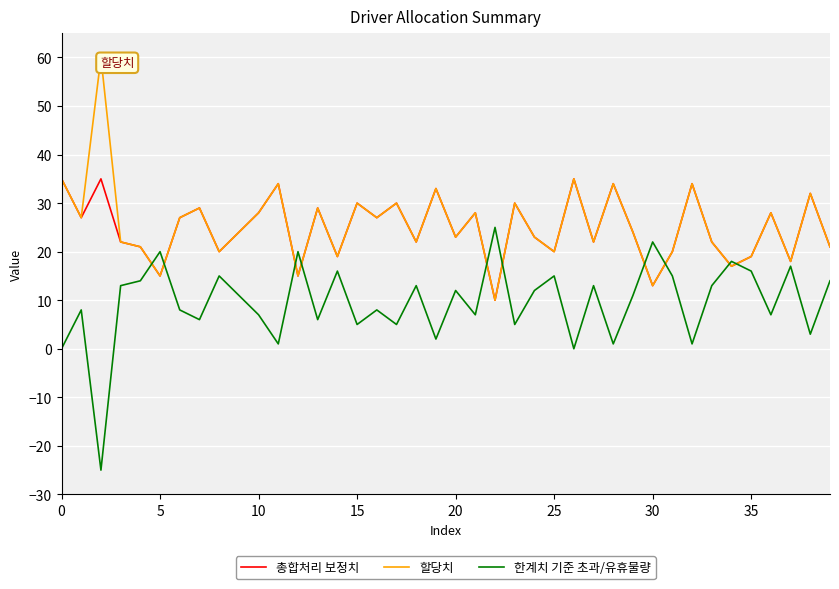

What is the minimum value for 한계치 기준 초과/유휴물량?

-25